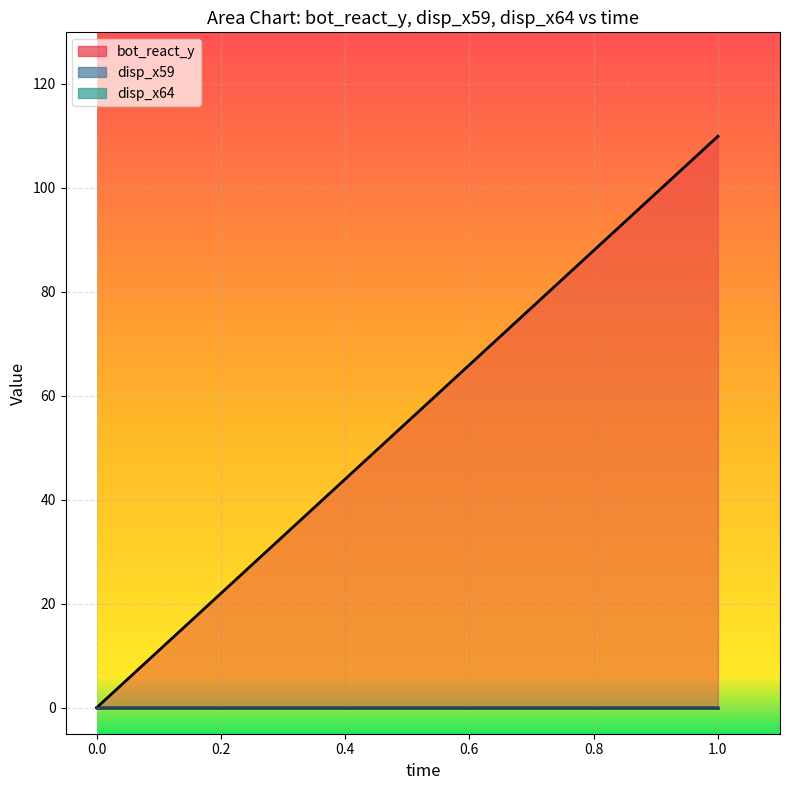

How many series are shown in this chart?

3